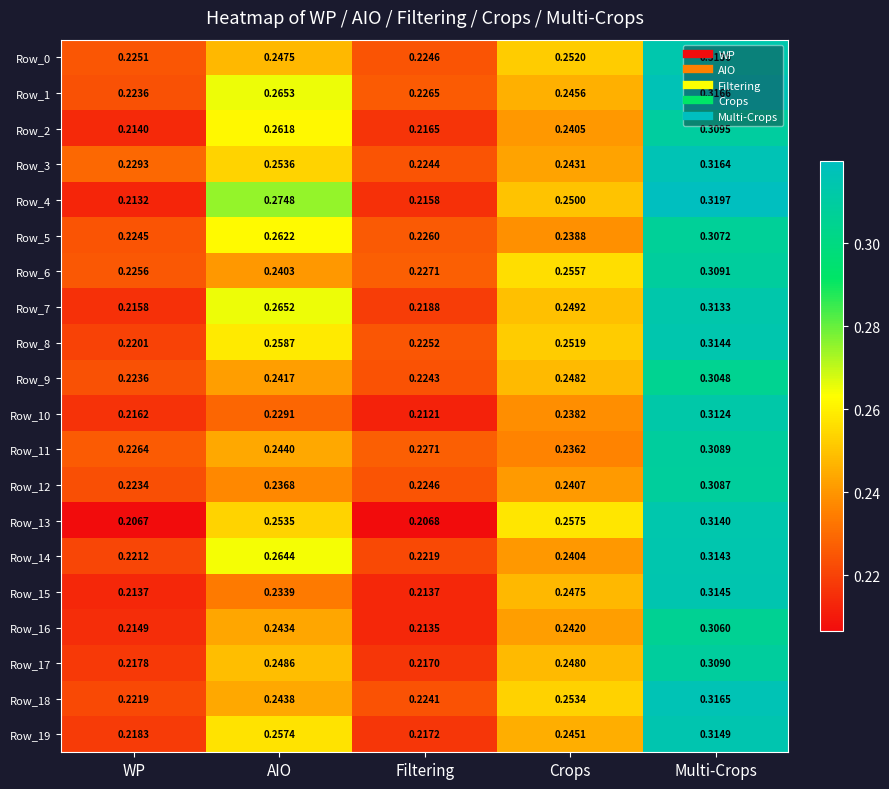

Is the value of Row_13 at Multi-Crops greater than the value of Row_9 at Crops?

Yes